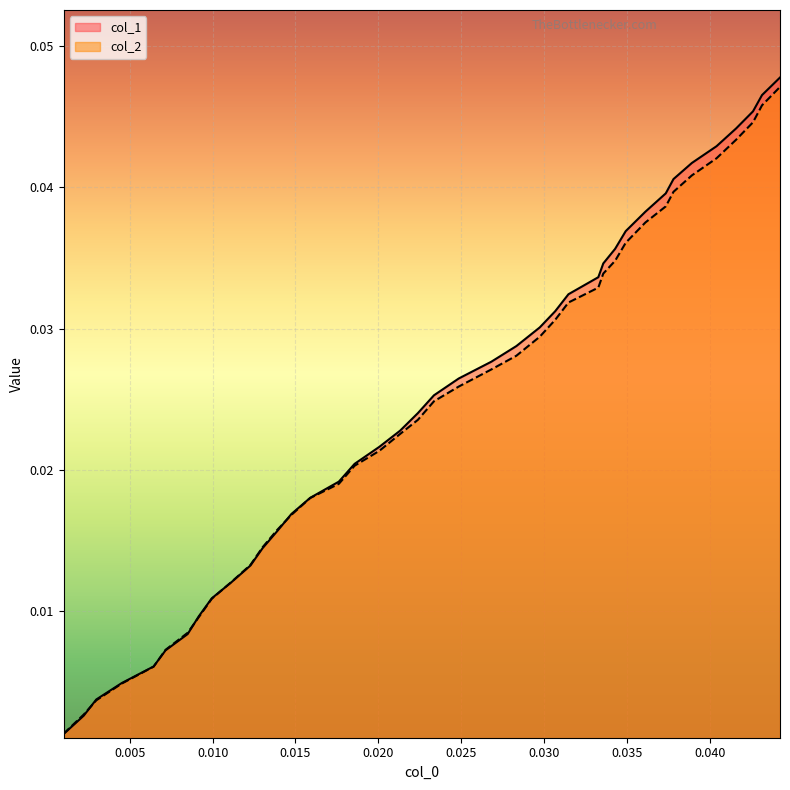

Rank the series by their average value, from highest to lowest.

col_1, col_2